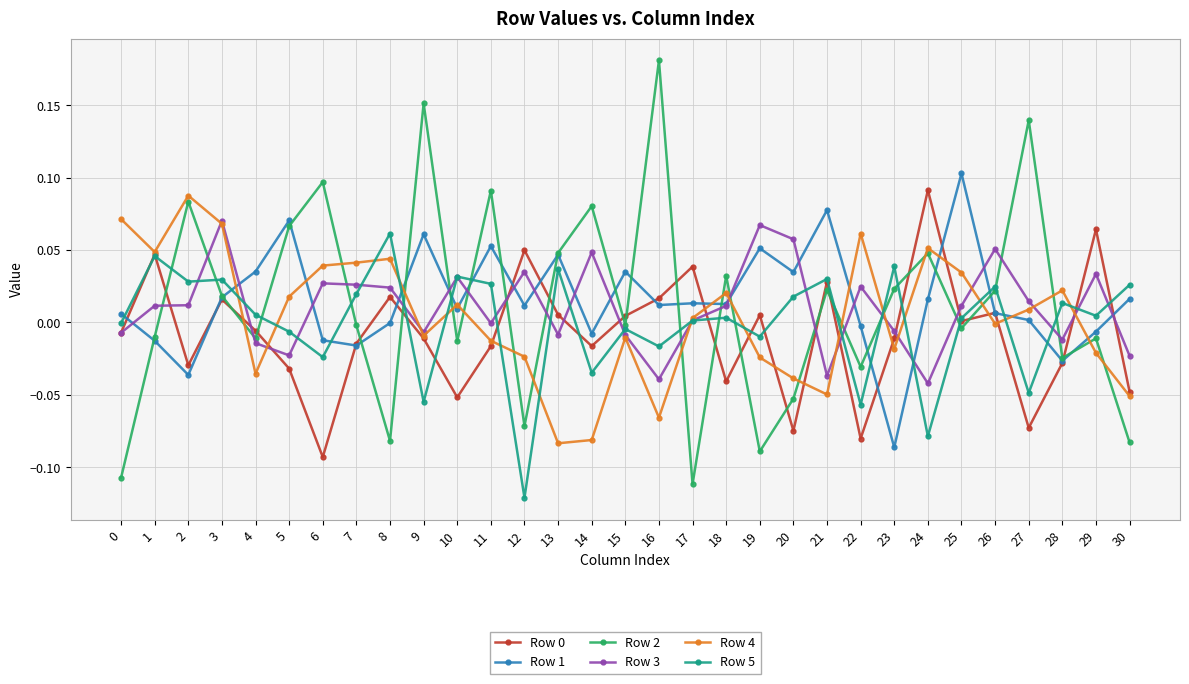

Which series has the widest spread of values?

Row 2